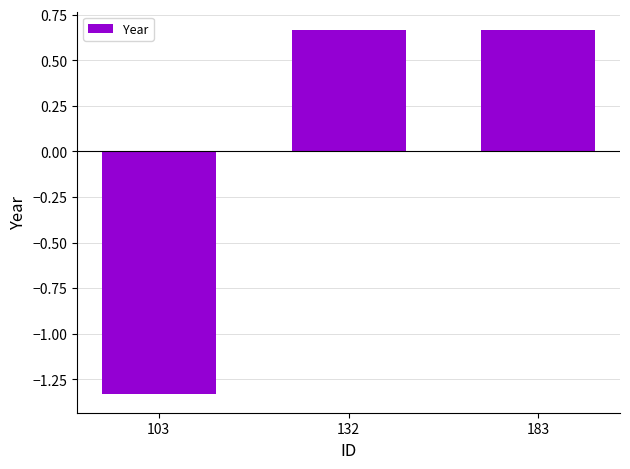

Which label corresponds to the smallest value in the chart?

103